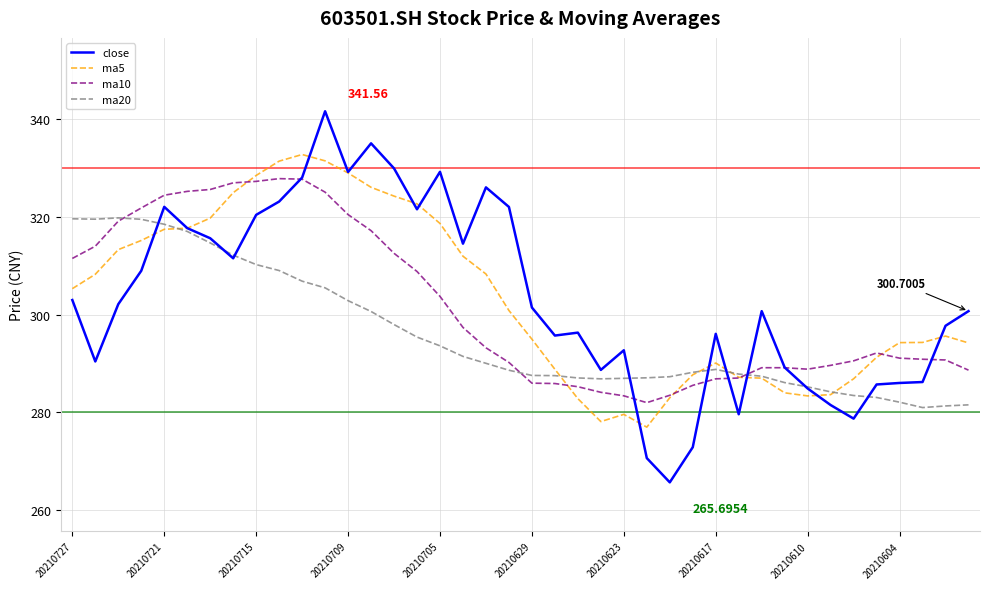

Which series has the largest range (max minus min)?

close